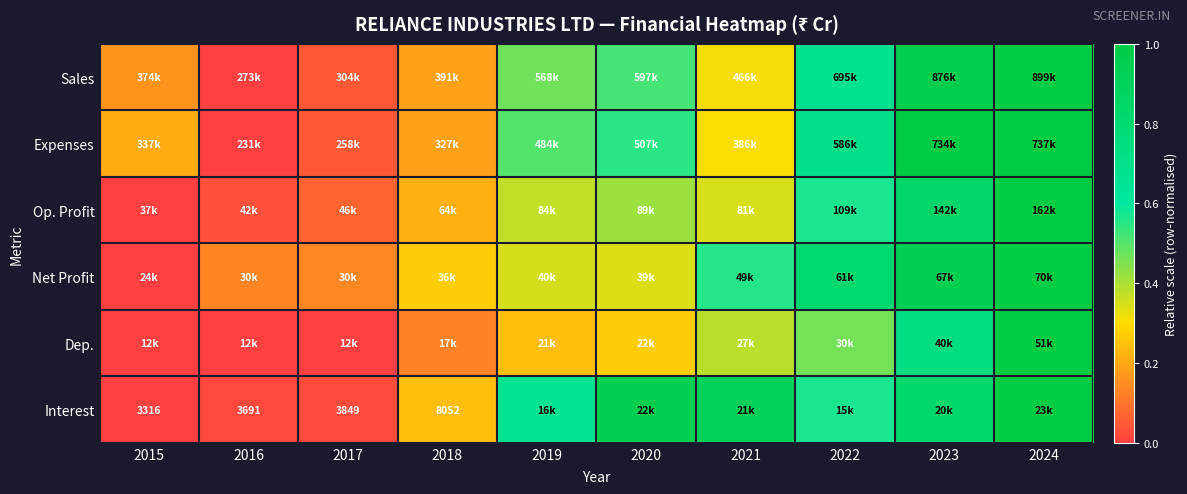

List the series in order of their peak value, highest first.

Sales, Expenses, Op. Profit, Net Profit, Dep., Interest